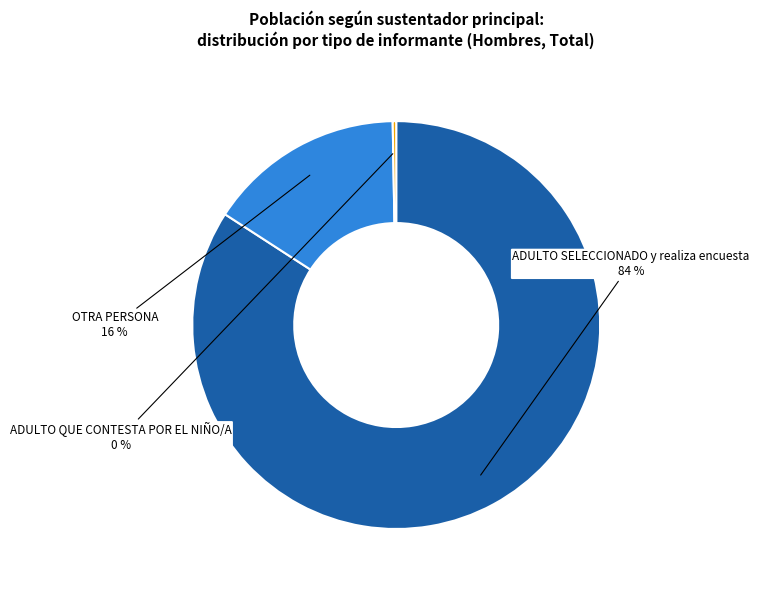

Is there any slice that represents more than half of the pie?

Yes